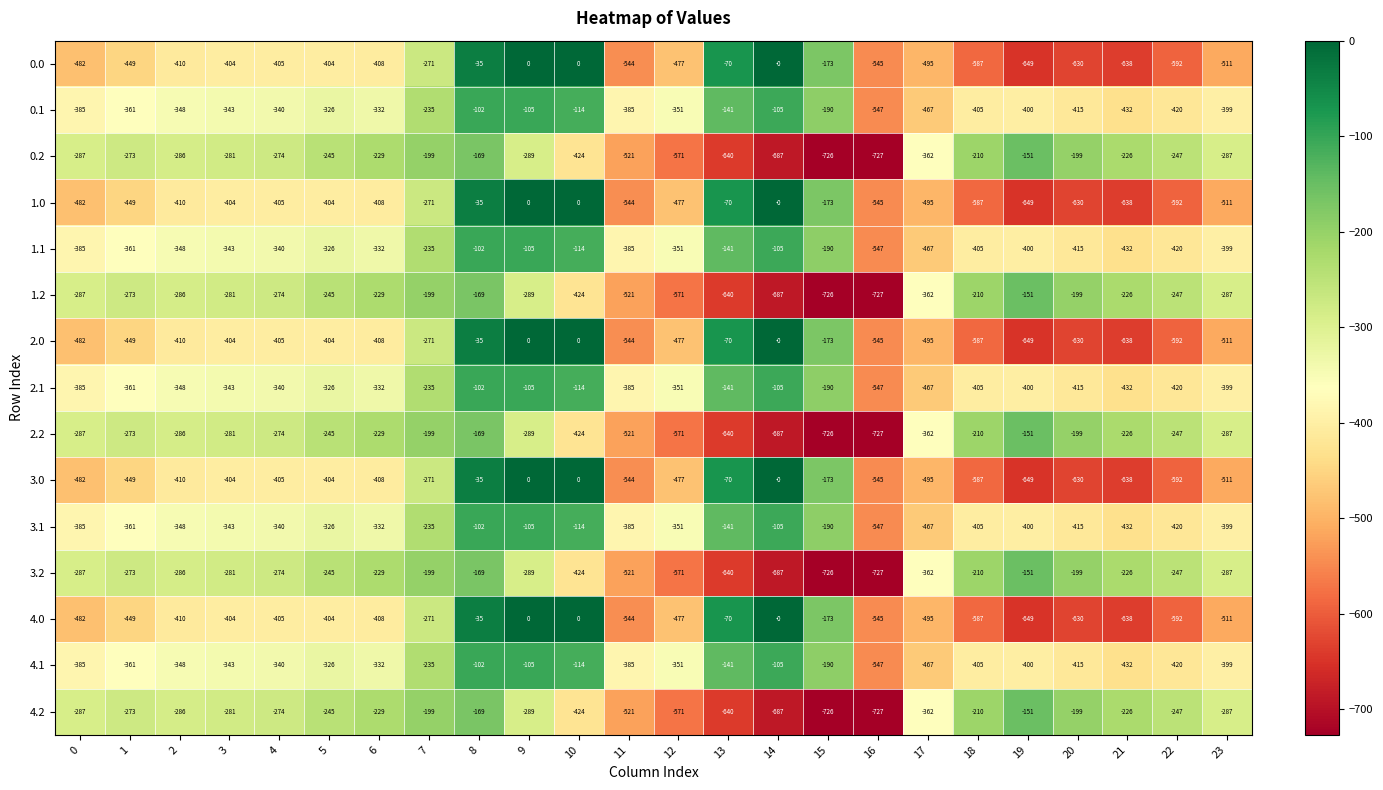

At which label is 2.0 closest to -324?

7